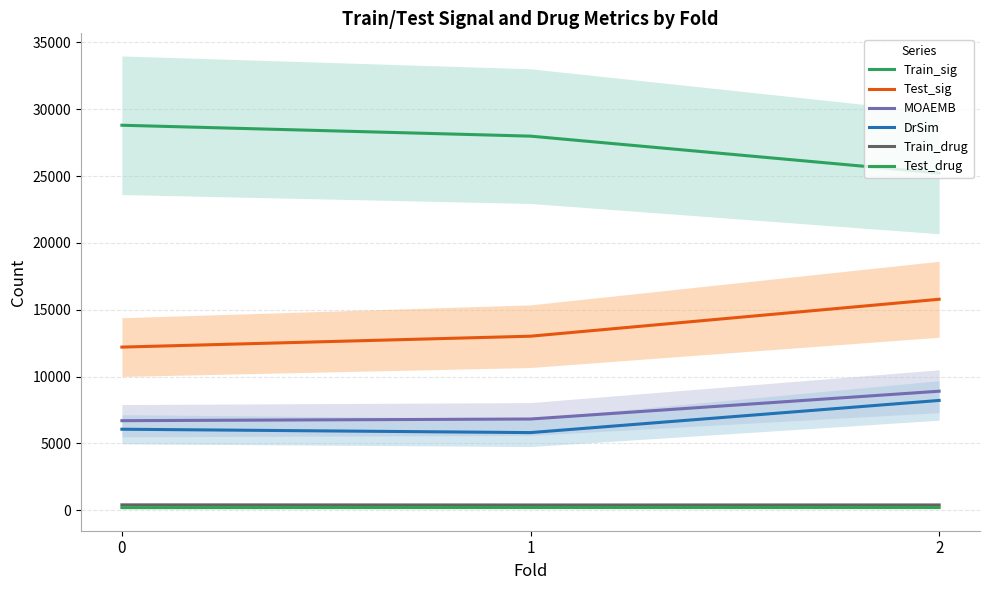

How many data points in Test_drug are above 199?

1